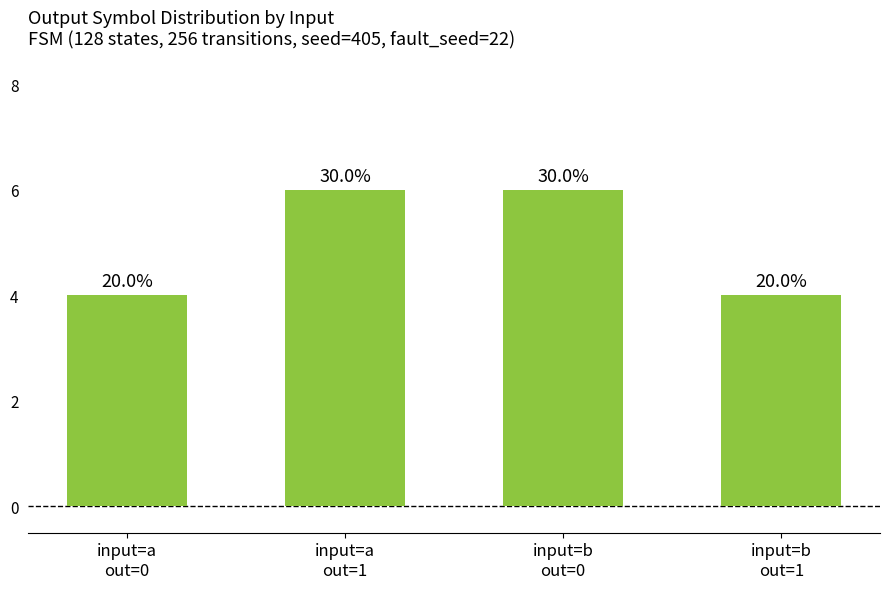

Between input=b
out=0 and input=a
out=0, which is larger?

input=b
out=0